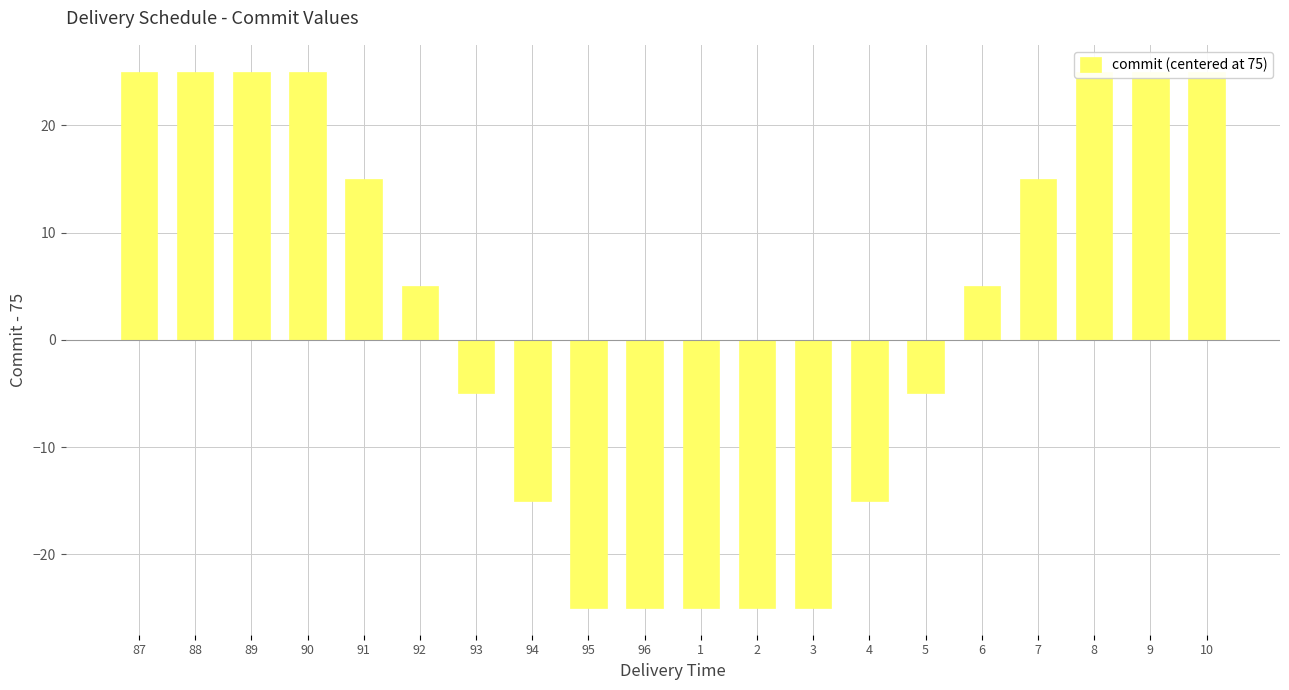

What position from the right is 8?

3